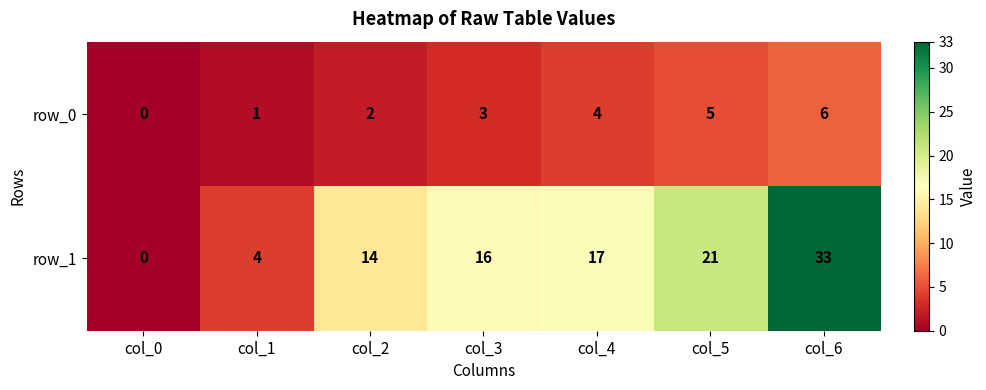

At how many categories does at least one series exceed 32?

1